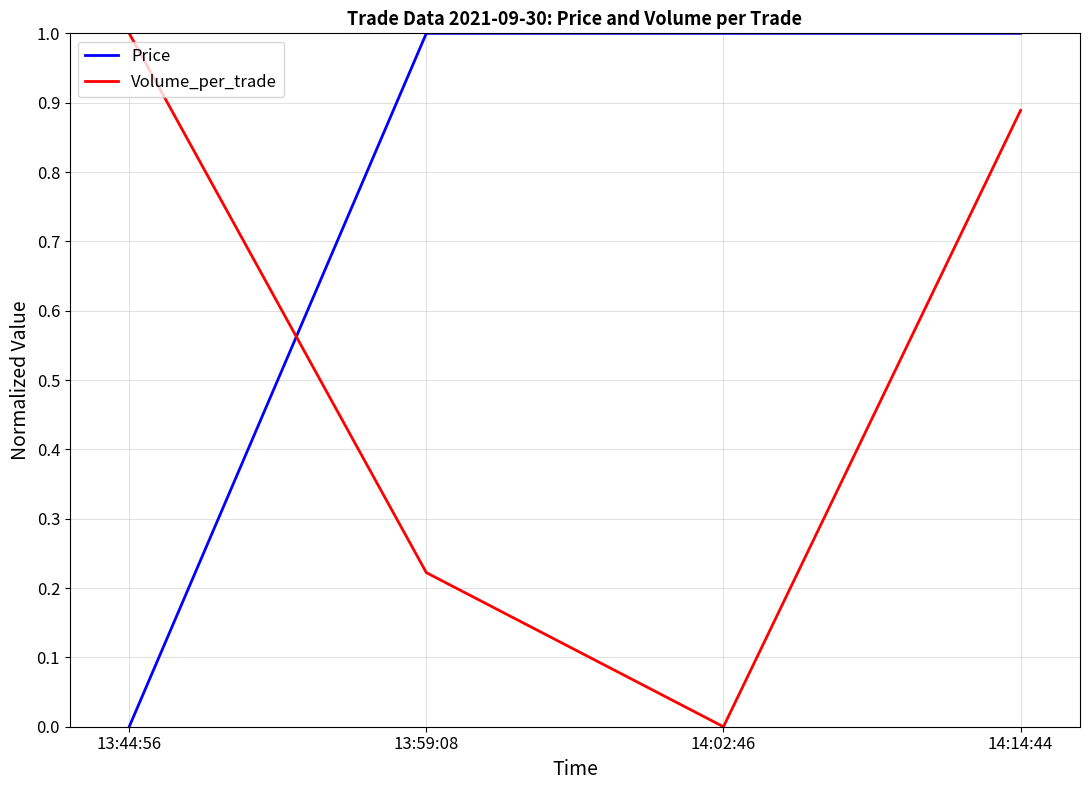

Rank the series at 13:59:08 from highest to lowest value.

Price, Volume_per_trade